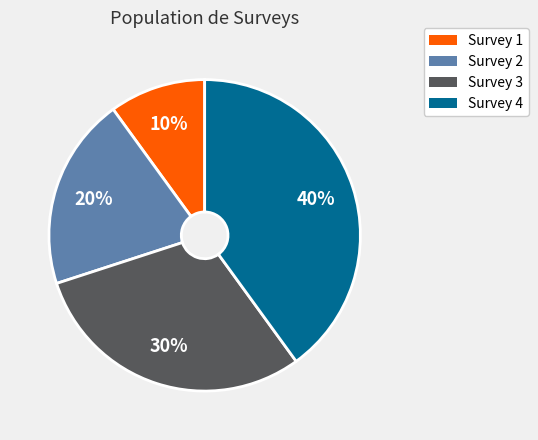

Count the number of slices in the pie.

4